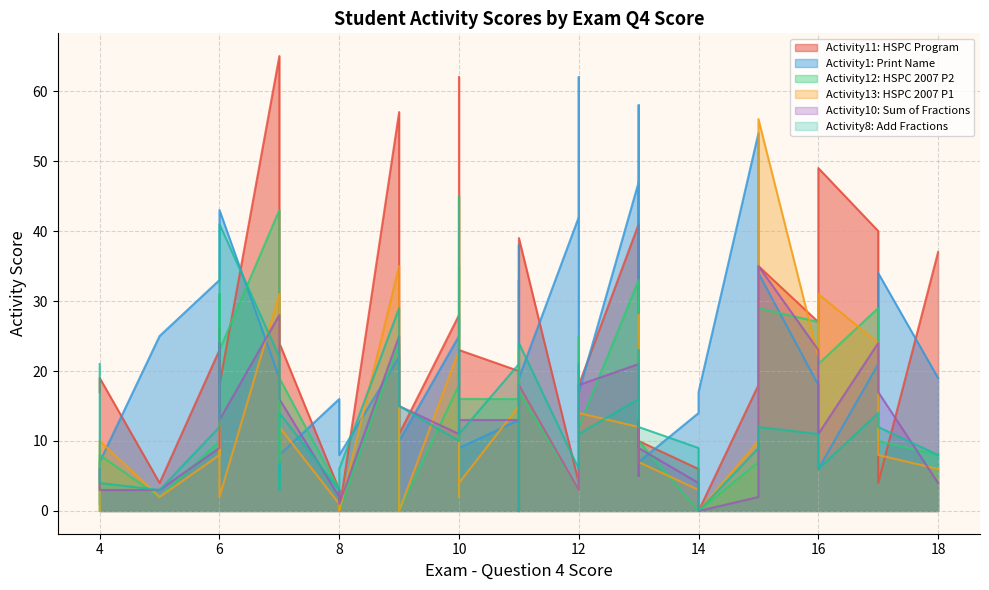

How many data points in Activity12 are less than 12?

20